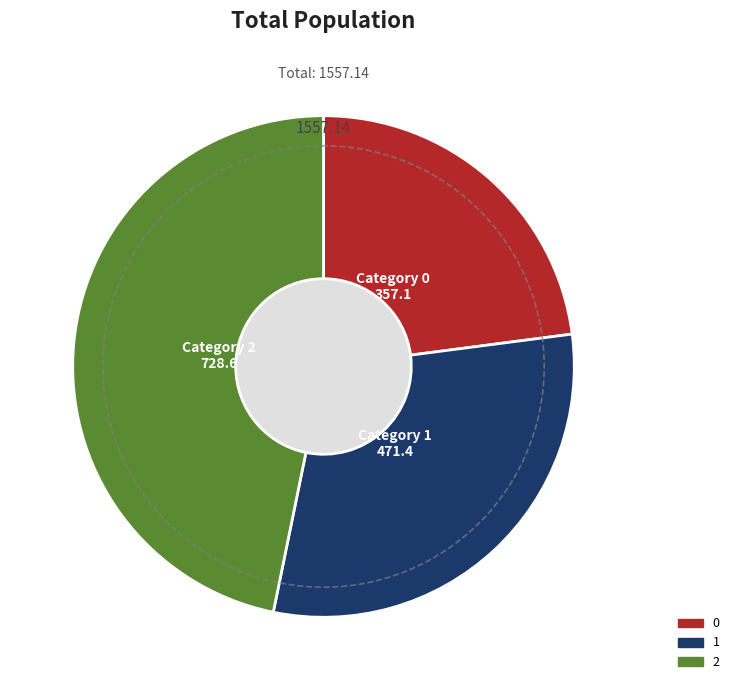

What is the ratio of the value at 2 to the value at 0?

2.0